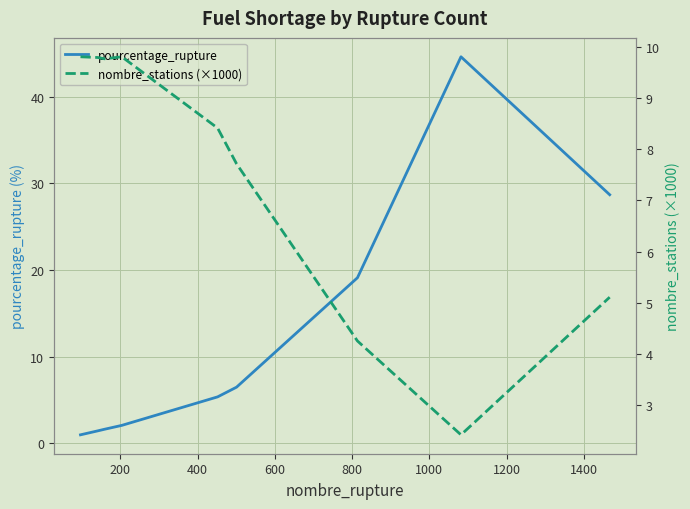

What is the lowest value of the pourcentage_rupture series?

1.0